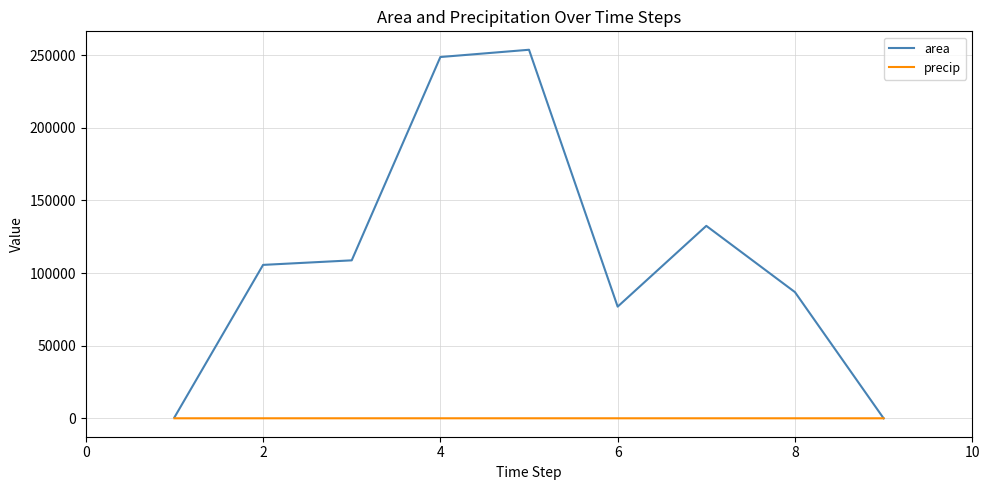

Which series has the largest total across all categories?

area